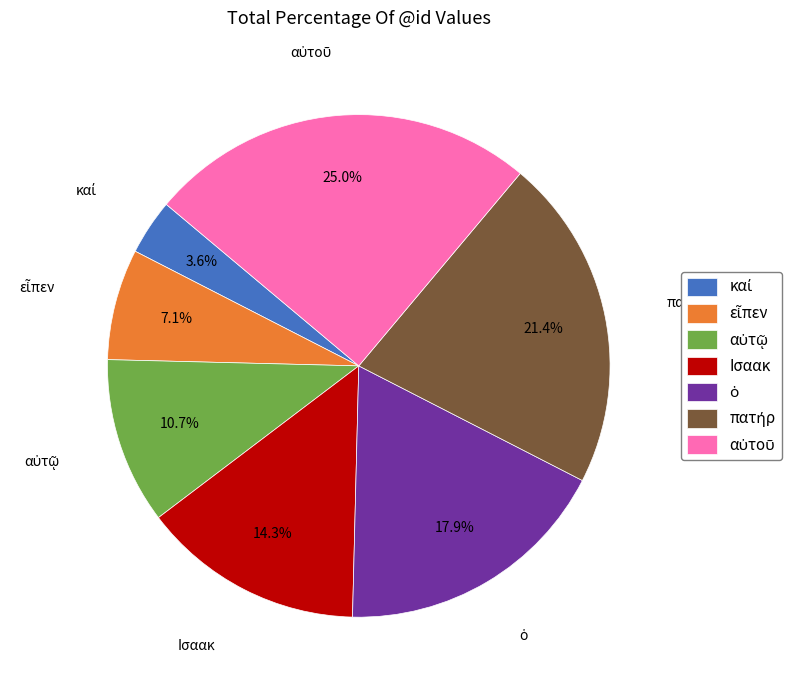

Is there a majority slice in this chart?

No